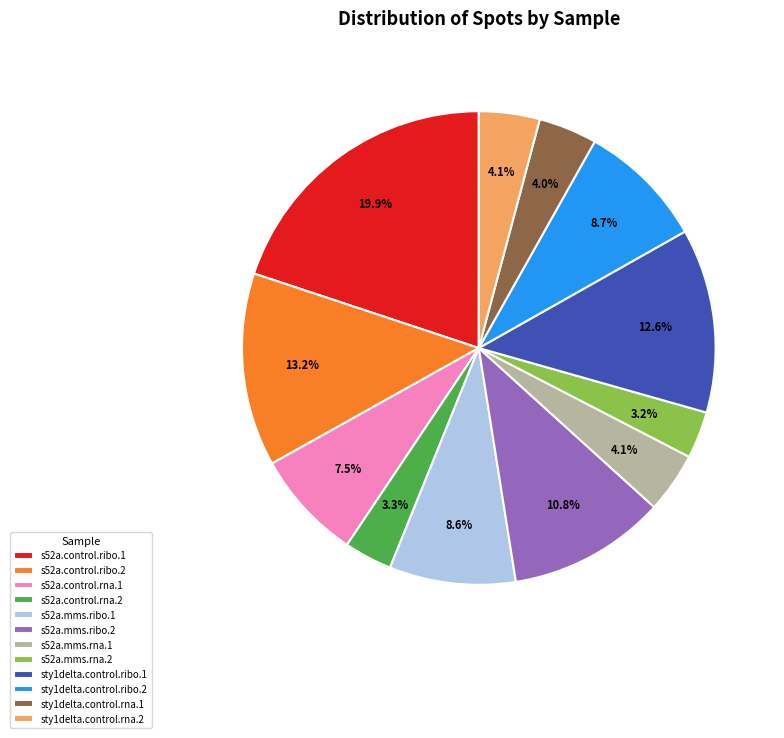

How many slices are in this pie chart?

12